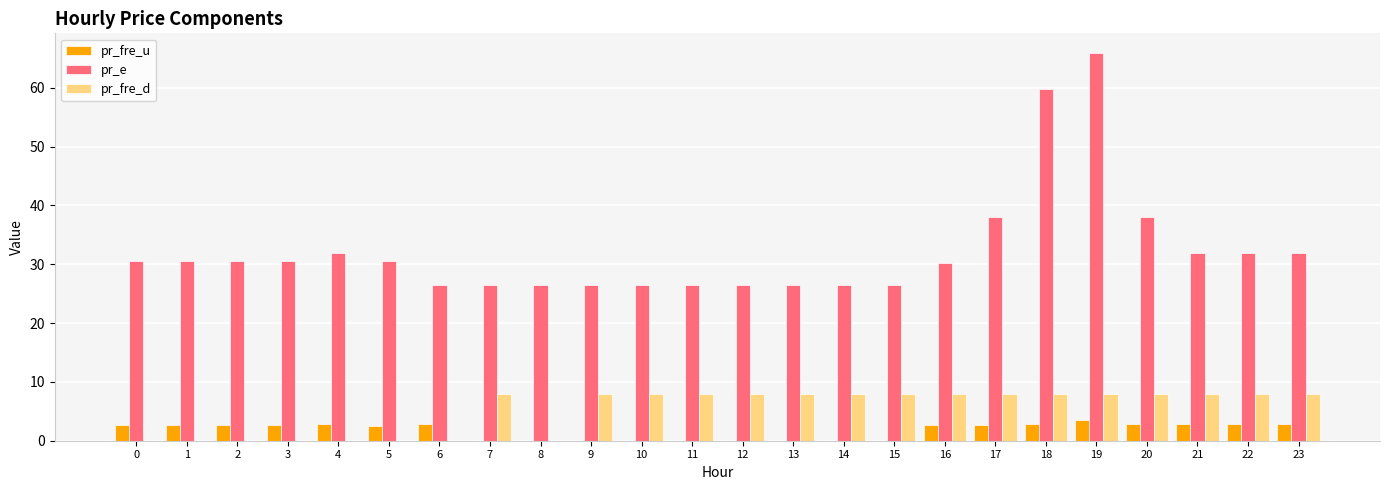

The pr_e series shows 30.5 at 5. True or false?

True